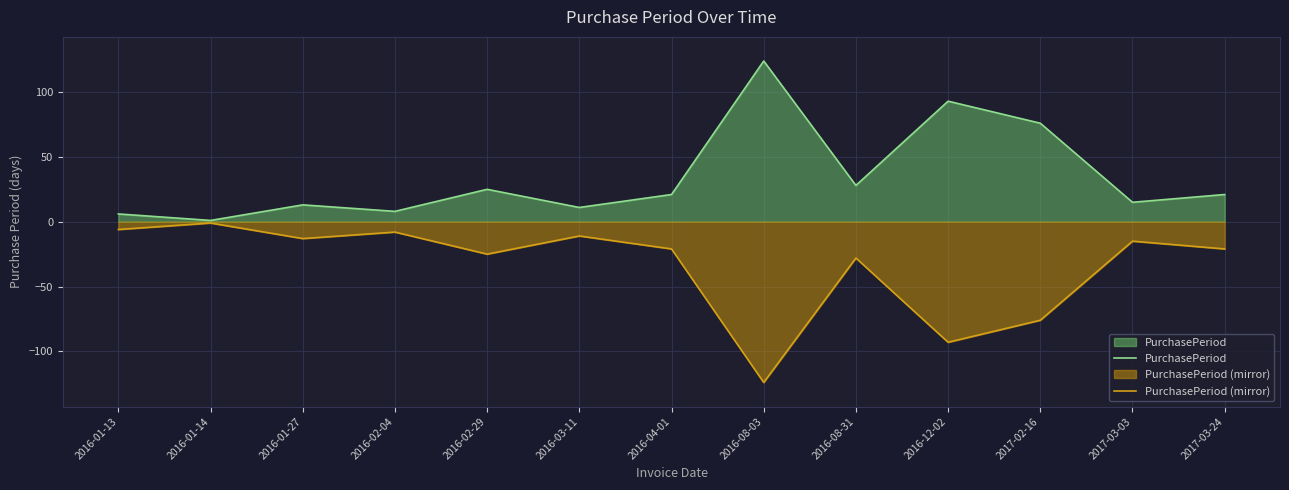

True or false: PurchasePeriod and PurchasePeriod (mirror) intersect in this chart.

False